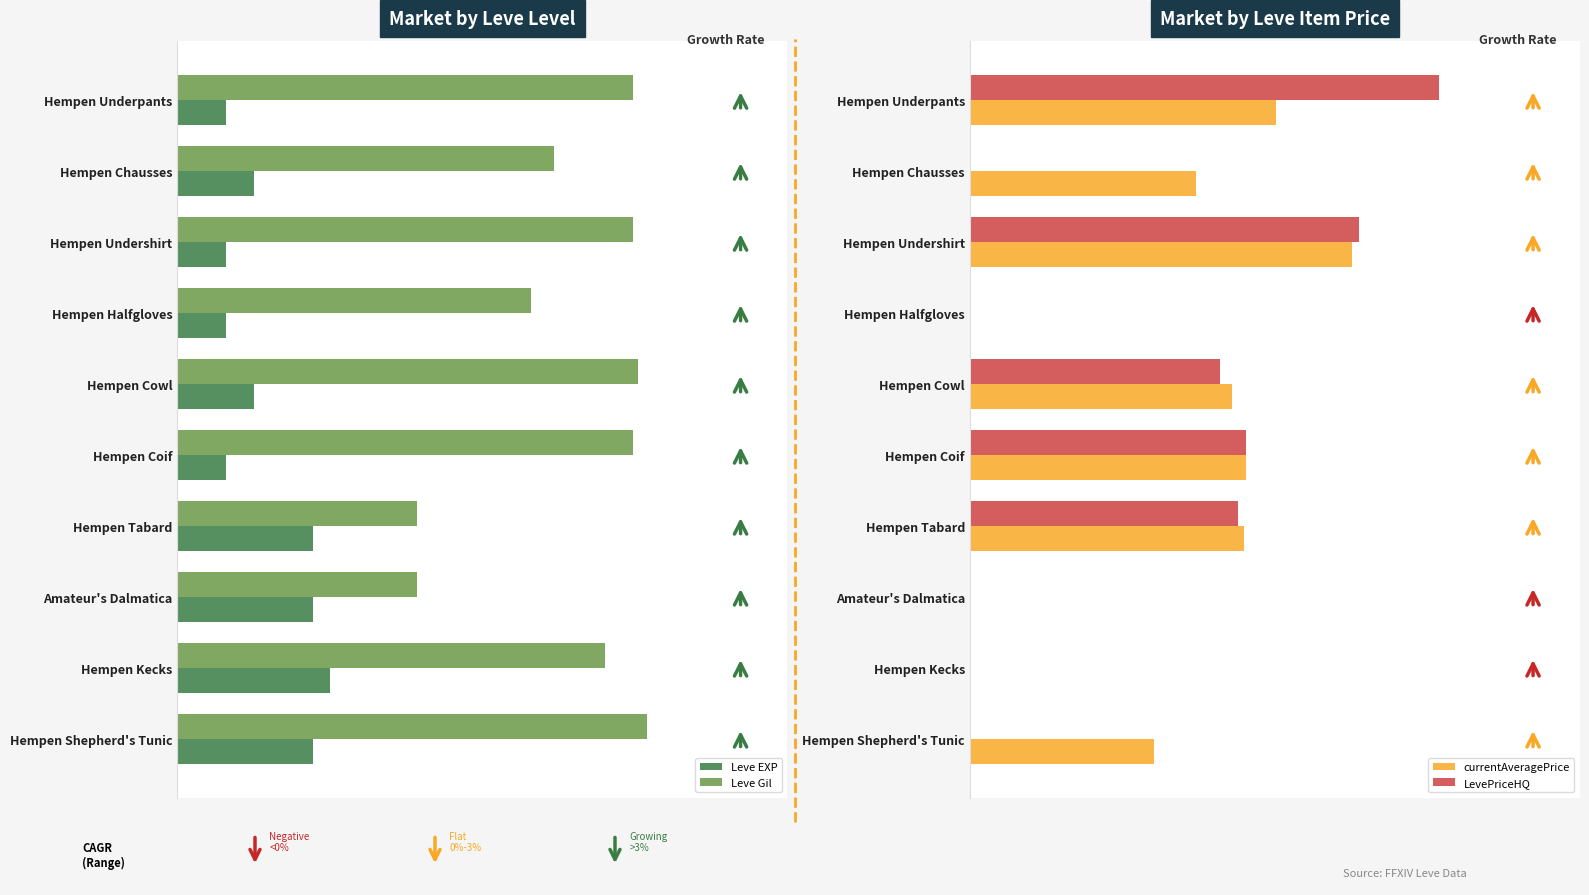

How many groups of bars are there?

10